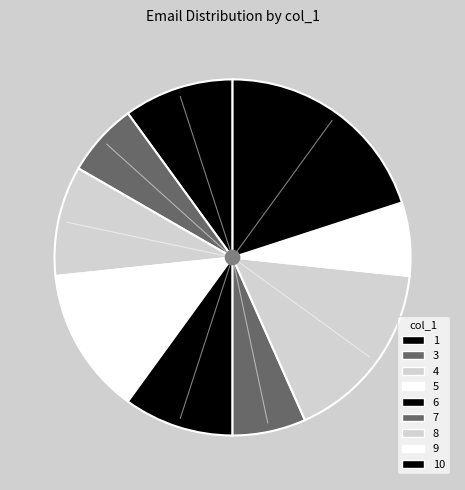

Does 5 account for over 50% of the chart?

No